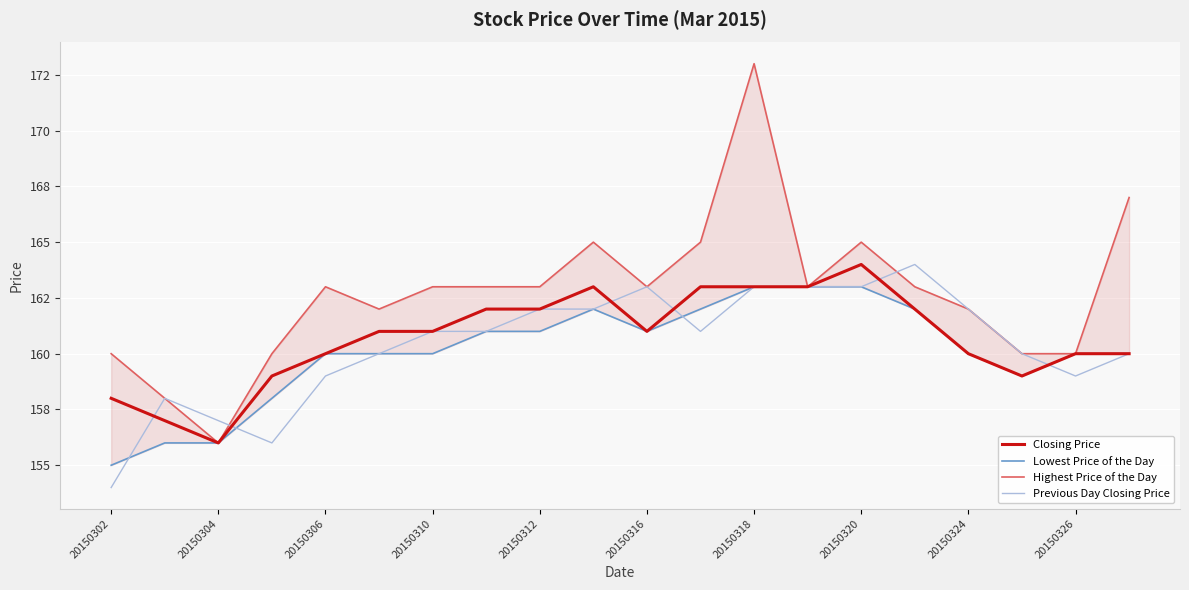

True or false: Highest Price of the Day has a value of 220 at 20150326.

False